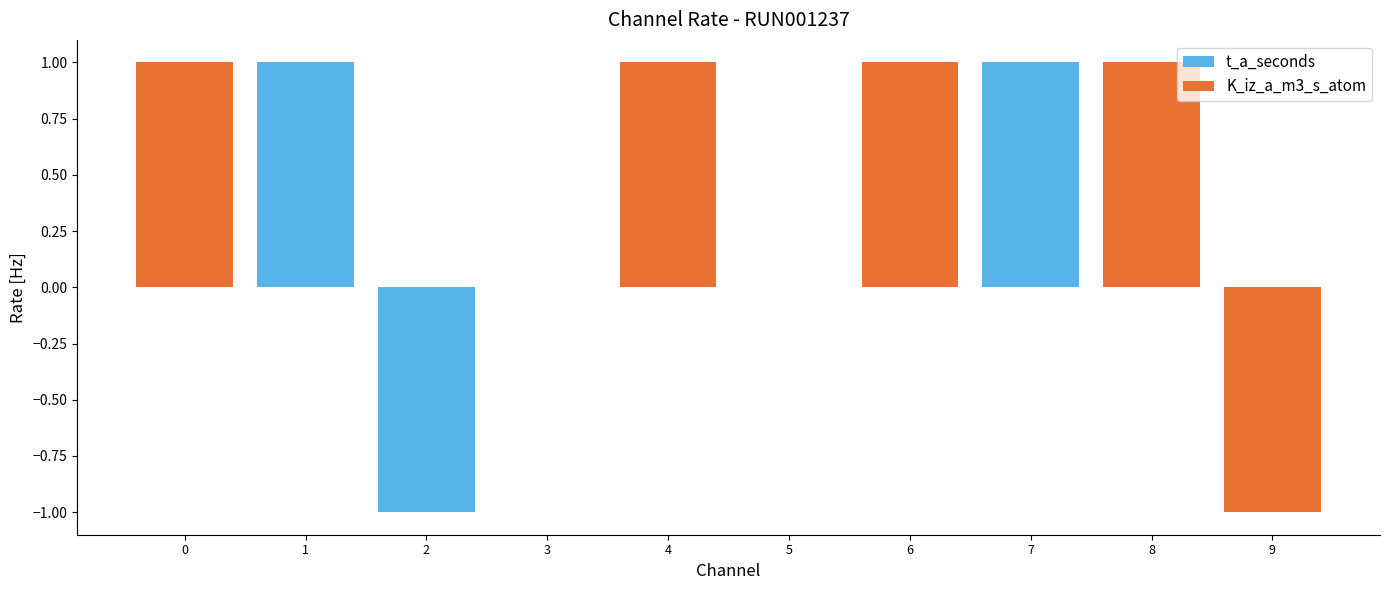

How many values in K_iz_a_m3_s_atom are above zero?

4